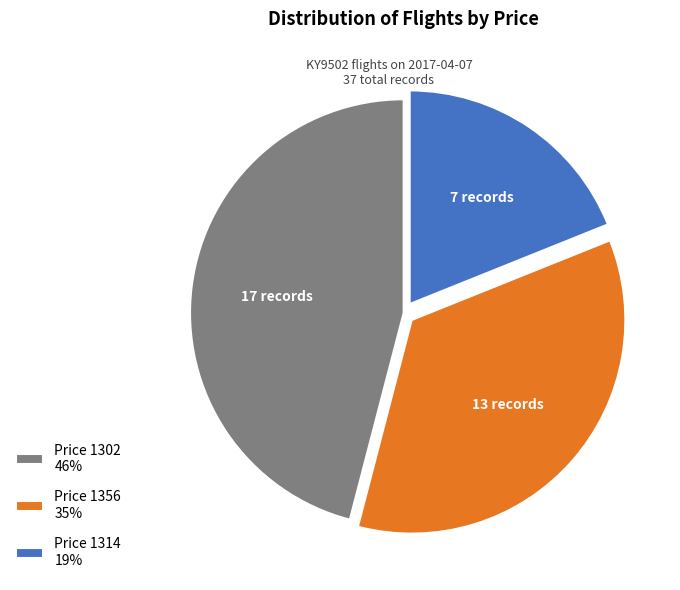

Do Price 1356 35% and Price 1302 46% together represent more than half of the pie?

Yes